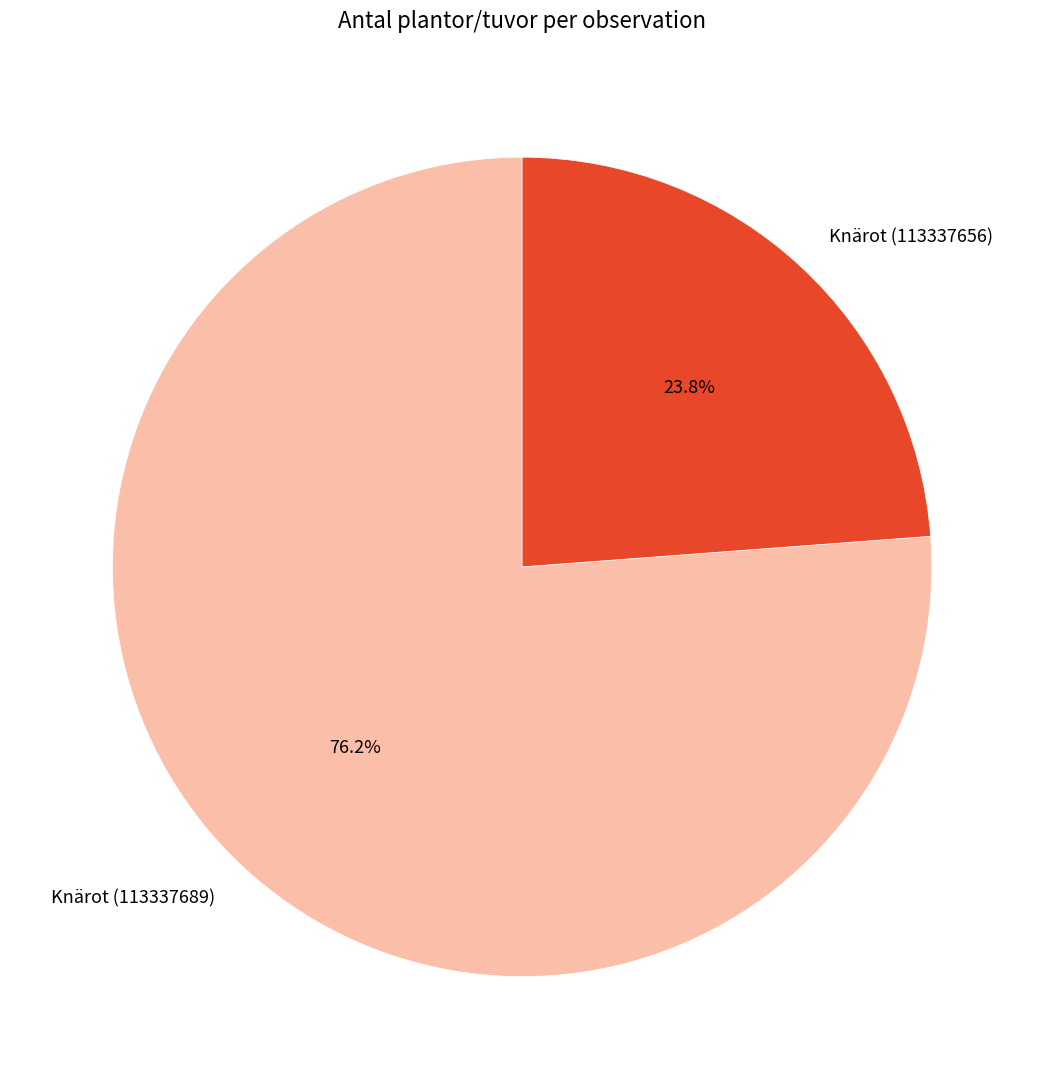

Does Knärot (113337689) account for over 50% of the chart?

Yes